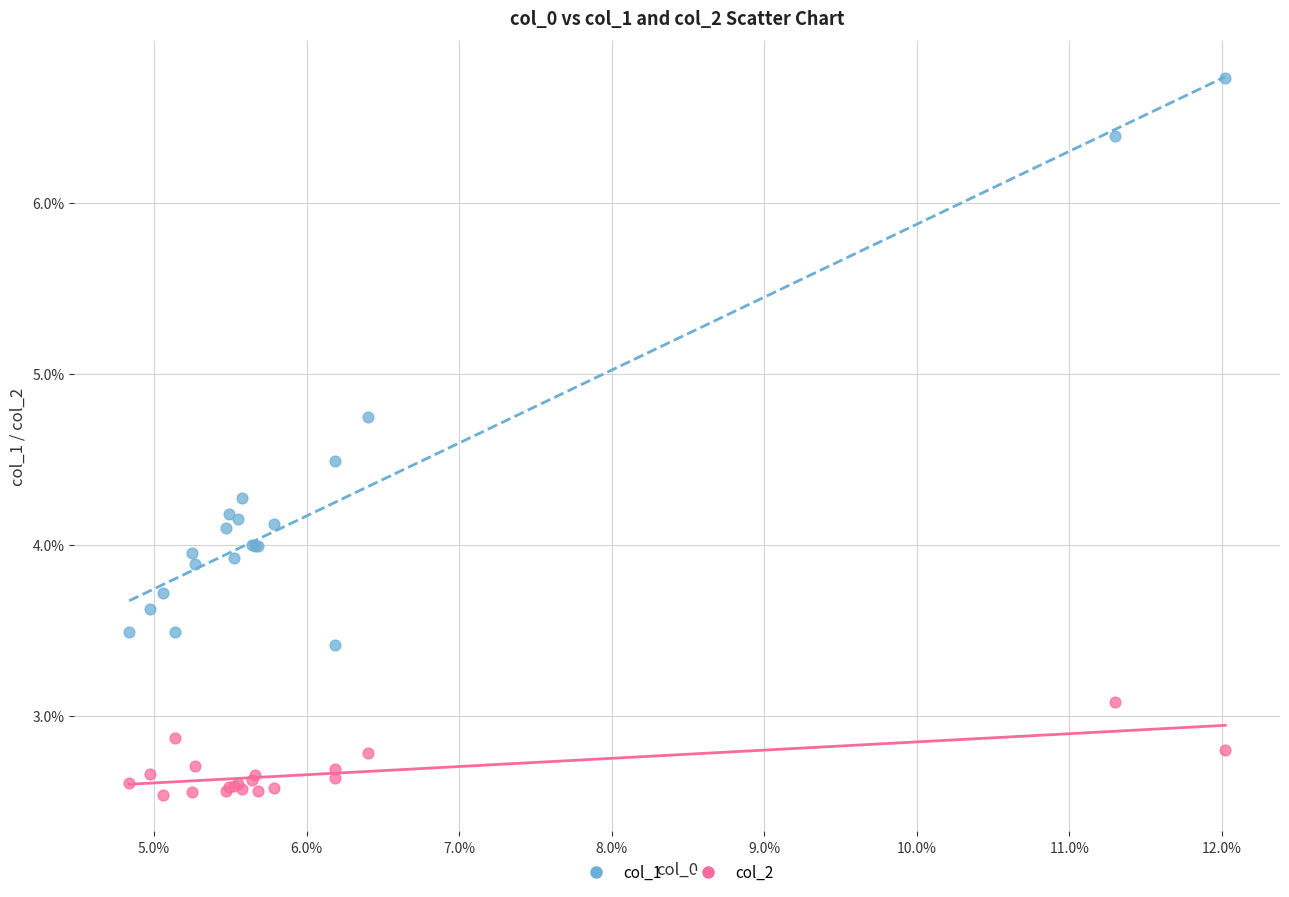

What are all the series names shown in the legend?

col_1, col_2